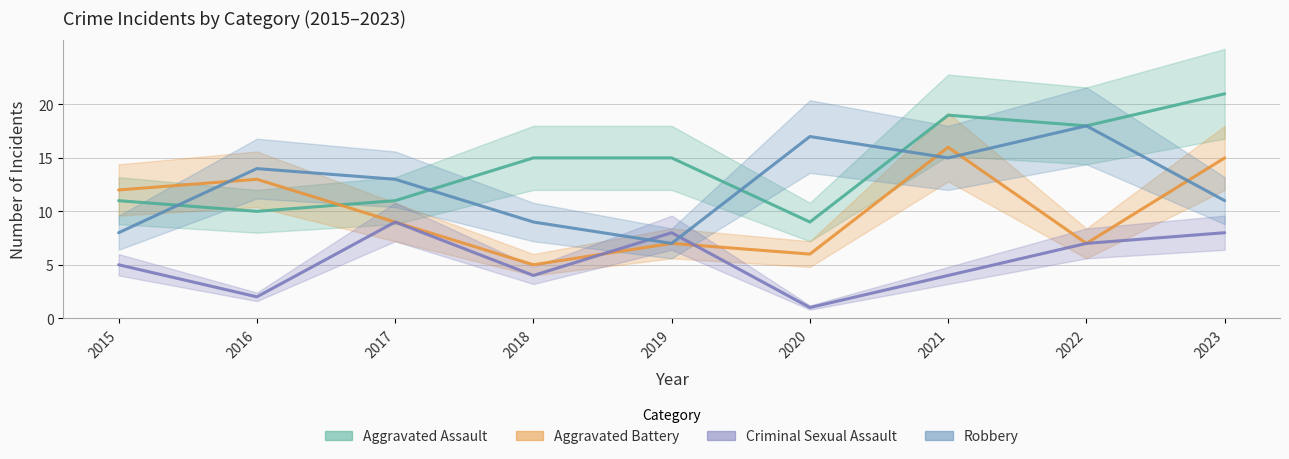

At which category does Criminal Sexual Assault reach its first local peak?

2017